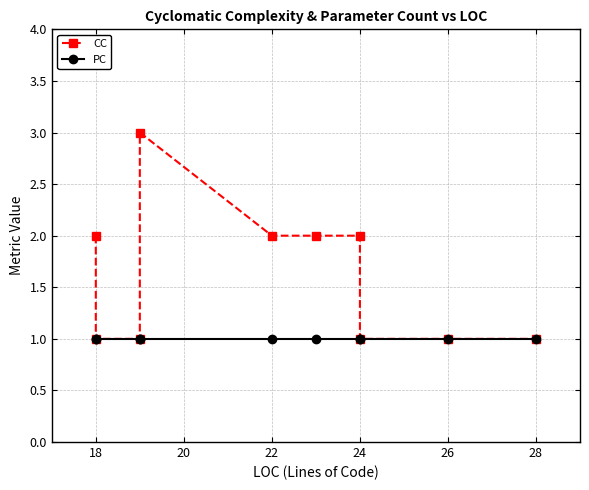

What is the sum of all PC values?

10